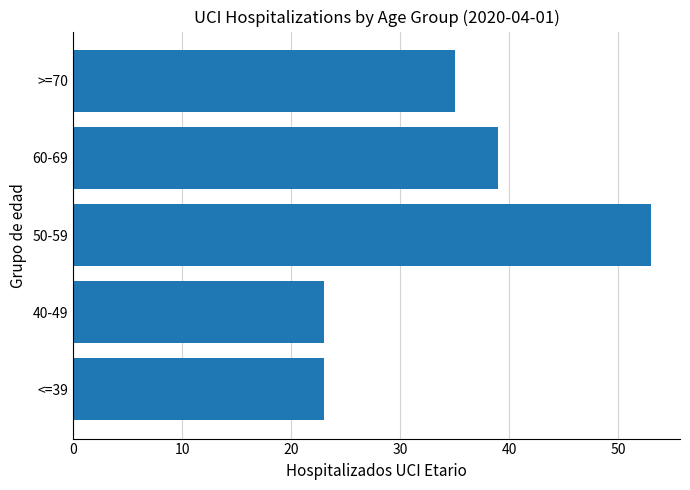

How many values are below 35?

2